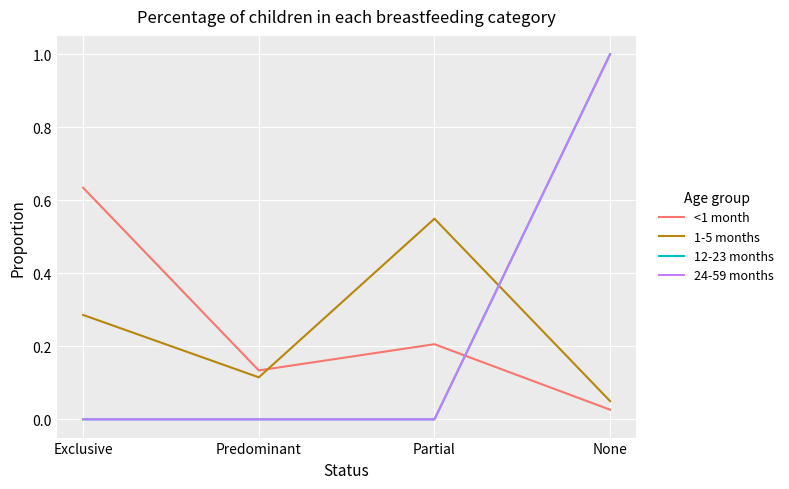

Does the chart have visible grid lines?

Yes